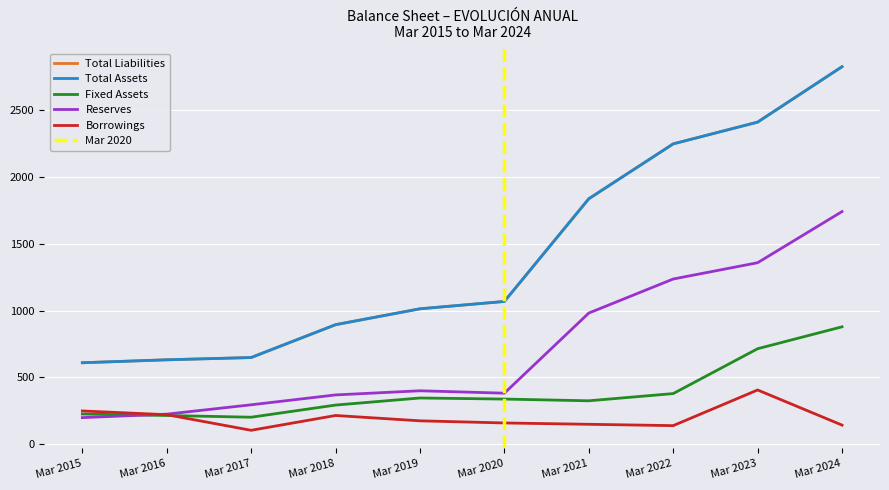

At how many categories does at least one series exceed 2096?

3